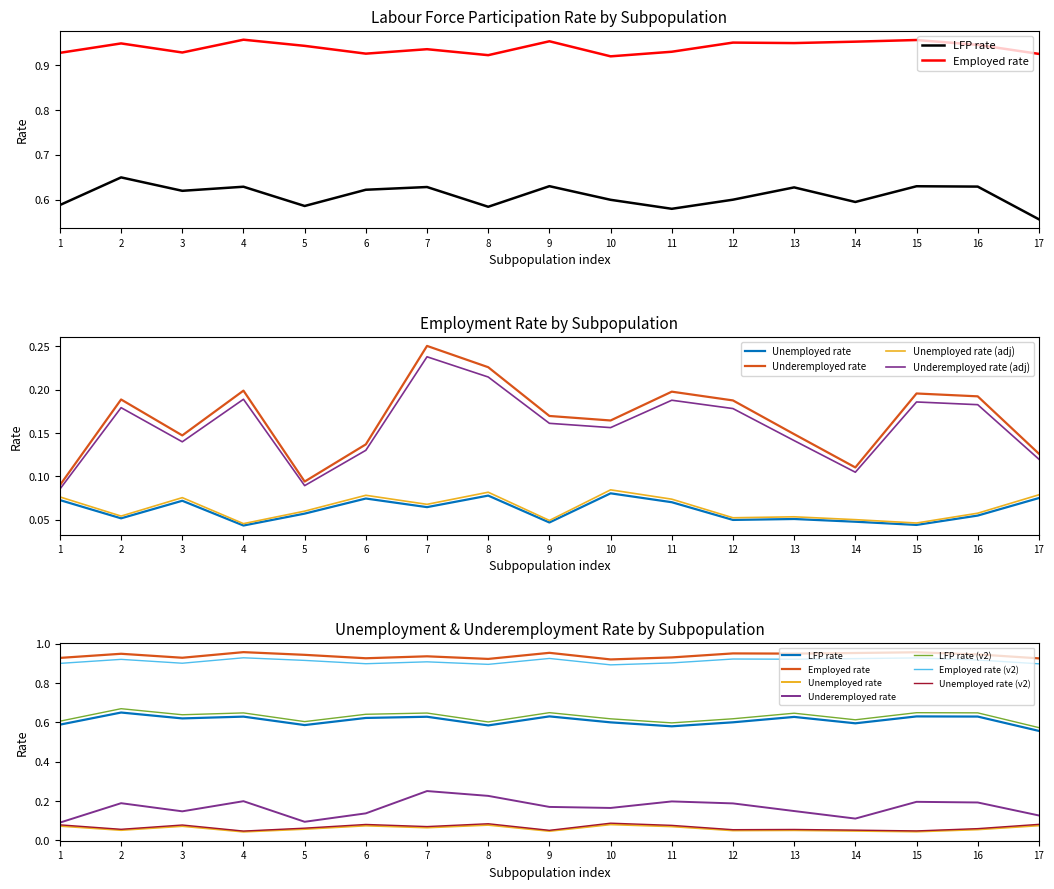

What is the sum of the employed_rate values at 16 and 7?

1.8